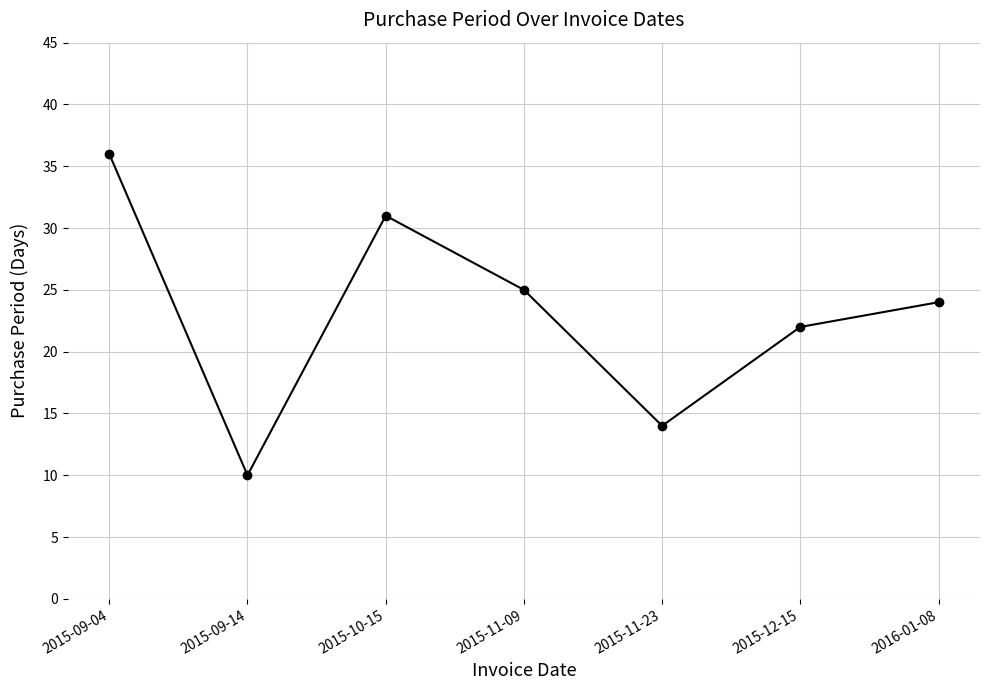

Which category has the lowest value across all series?

2015-09-14